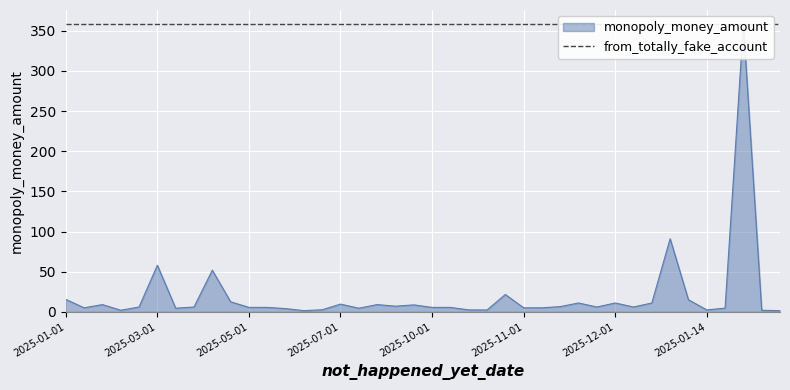

What is the difference between the maximum and minimum values?

356.6